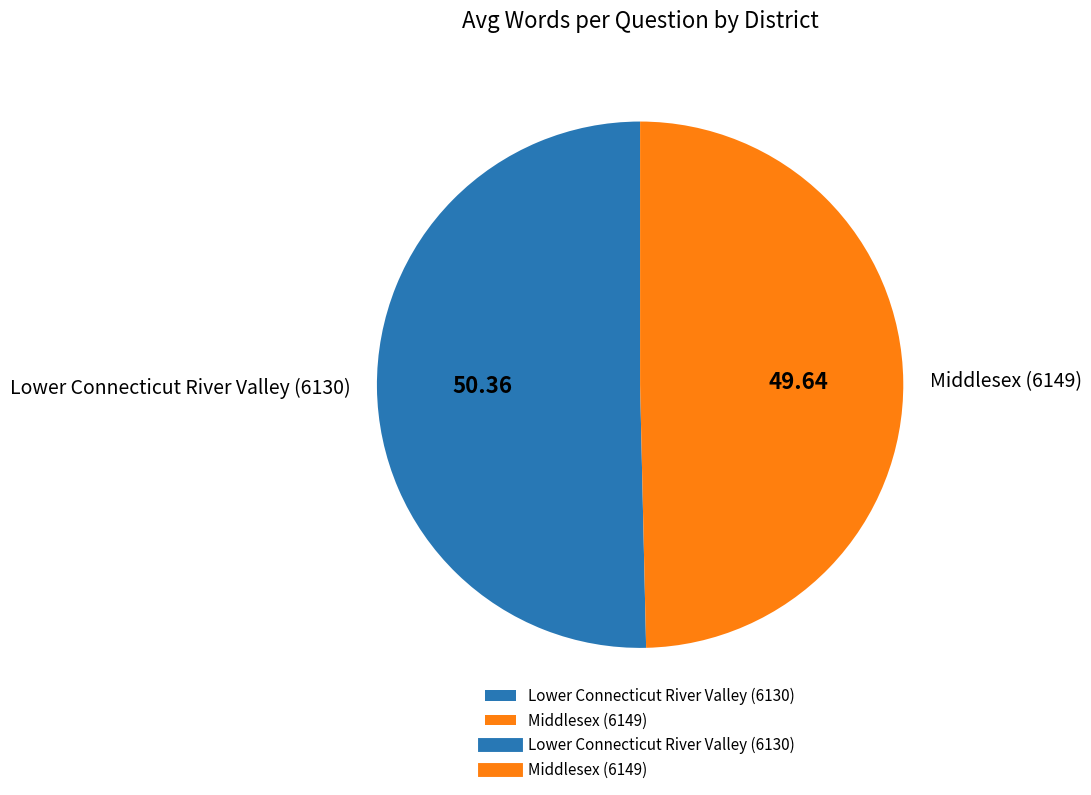

Combined, do Middlesex (6149) and Lower Connecticut River Valley (6130) account for over 50%?

Yes